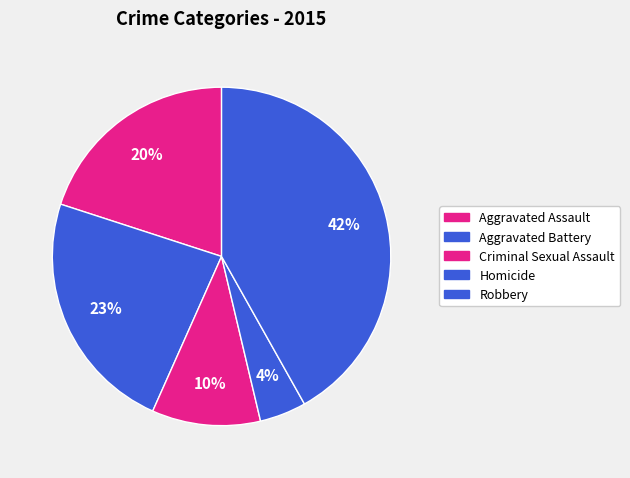

Rank the categories by value from lowest to highest.

Homicide, Criminal Sexual Assault, Aggravated Assault, Aggravated Battery, Robbery